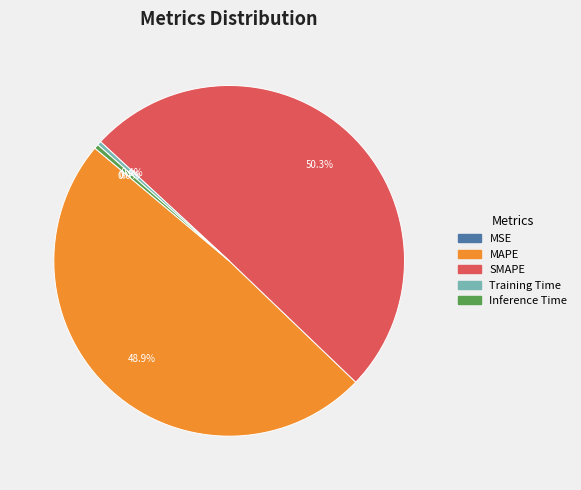

Which category has the biggest portion of the pie?

SMAPE